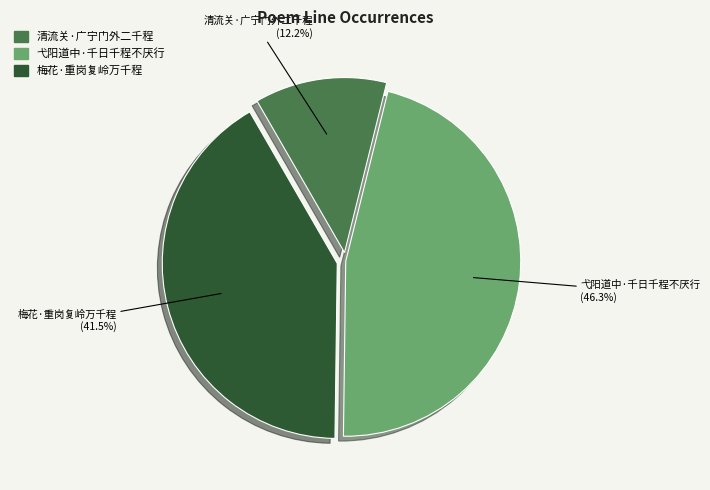

Is there a majority slice in this chart?

No